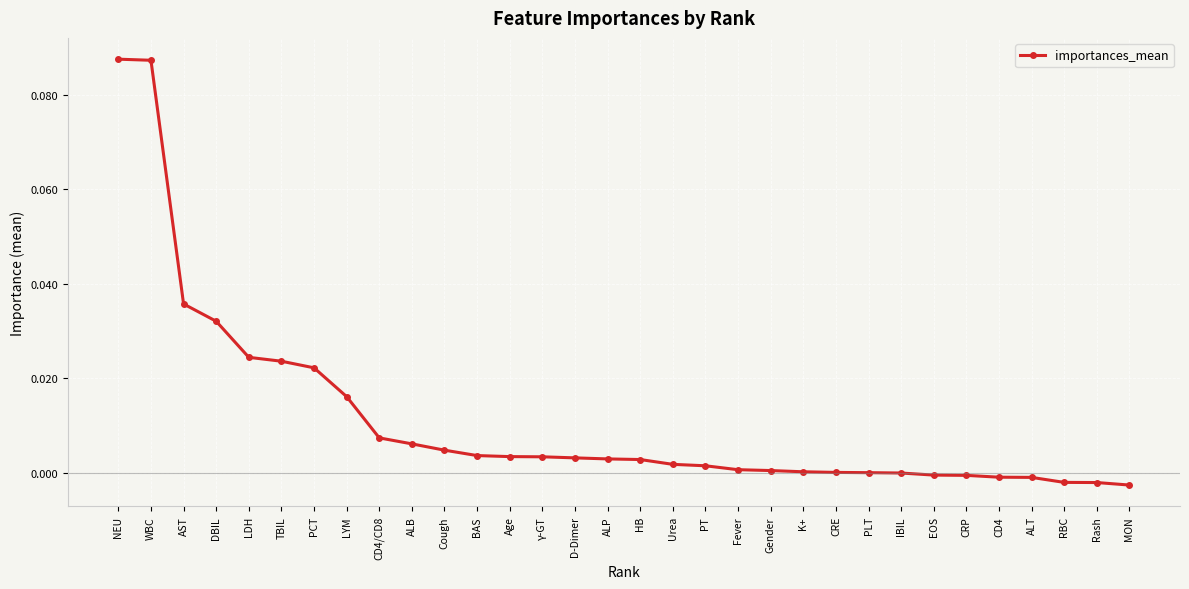

The value at Cough is 0.0. True or false?

True